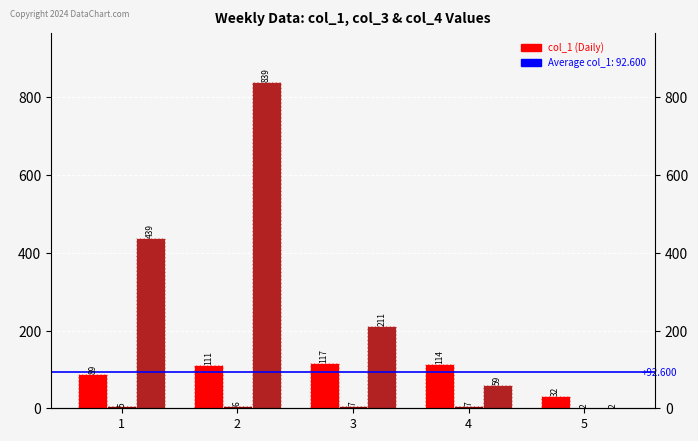

Which series has the largest total across all categories?

col_4